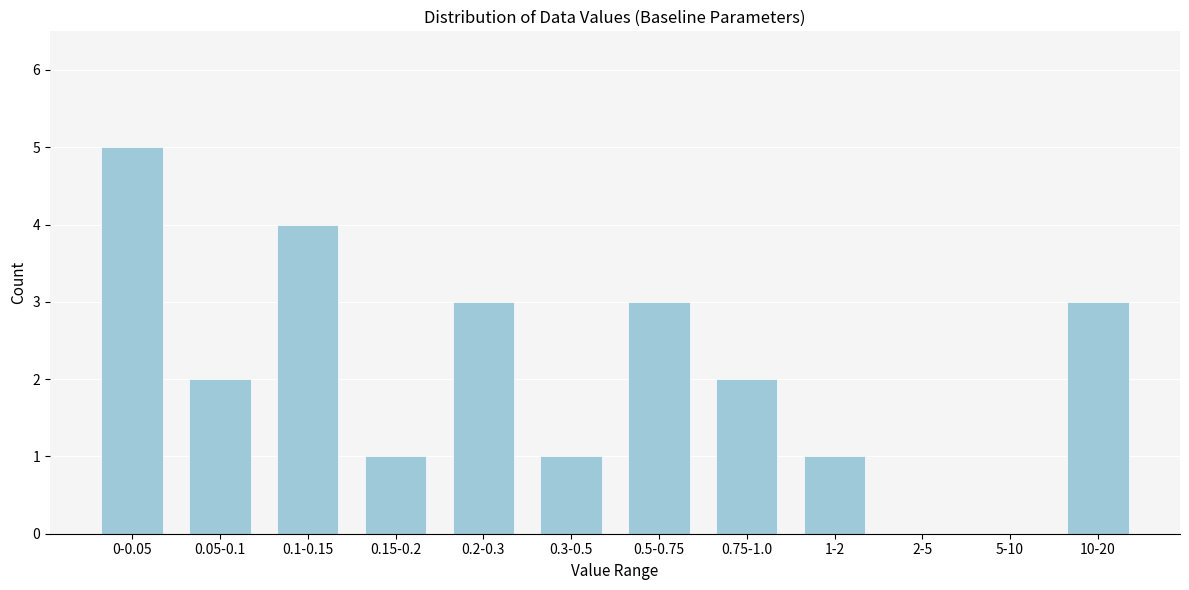

Reading left to right, transcribe all the data shown in this chart.

0-0.05=5	0.05-0.1=2	0.1-0.15=4	0.15-0.2=1	0.2-0.3=3	0.3-0.5=1	0.5-0.75=3	0.75-1.0=2	1-2=1	2-5=0	5-10=0	10-20=3